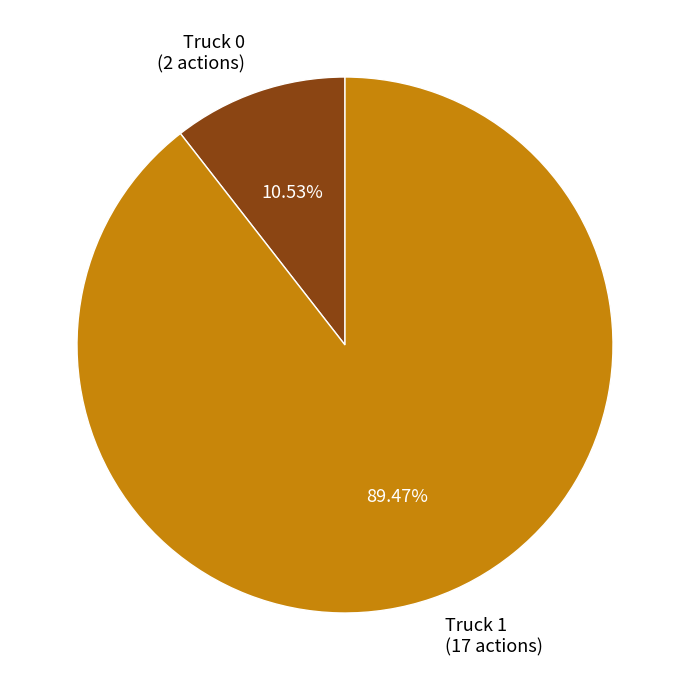

To the nearest percent, what percentage of the pie is Truck 0?

11%